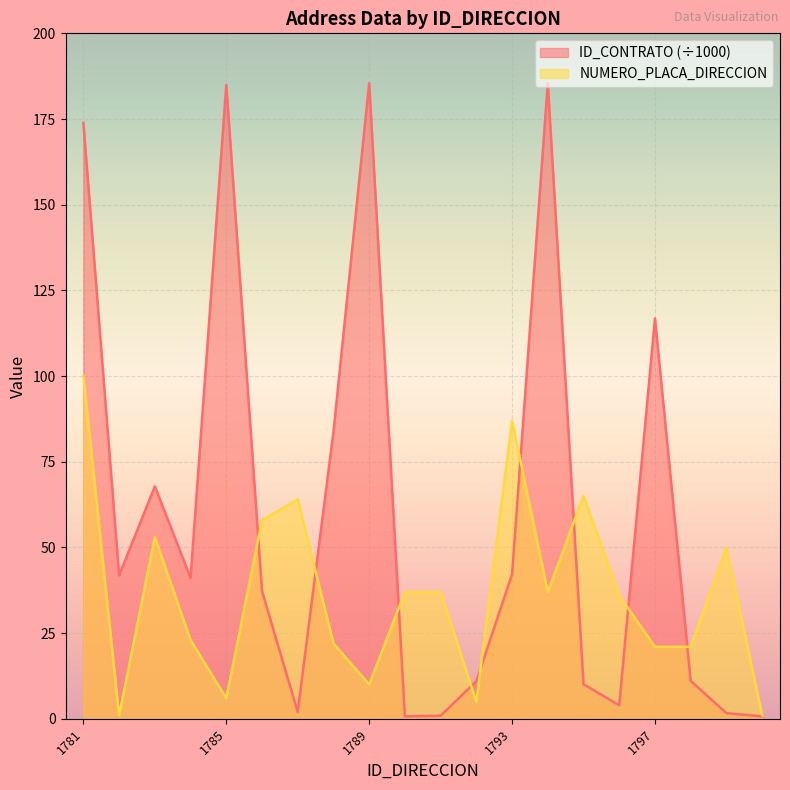

At which label does ID_CONTRATO first exceed 41?

1781